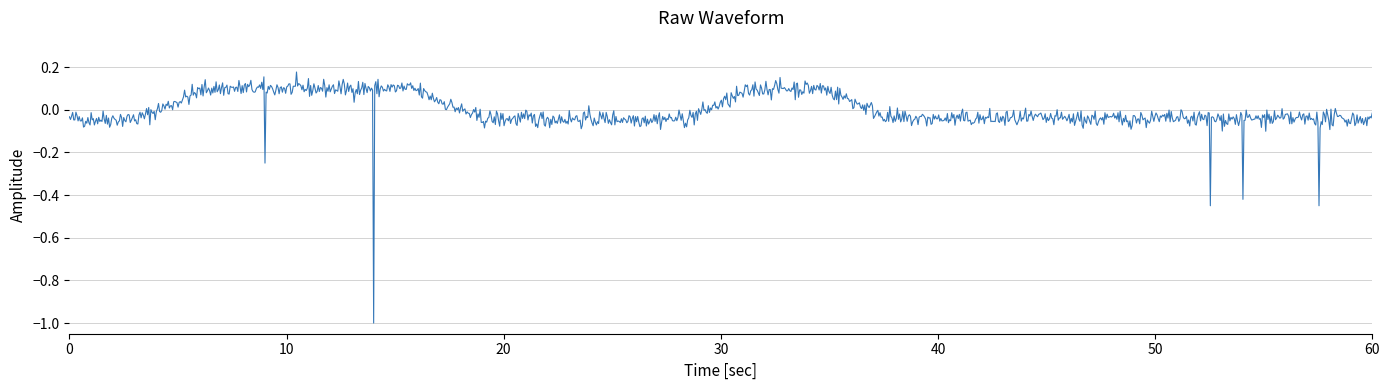

What is the smallest value displayed?

-1.0